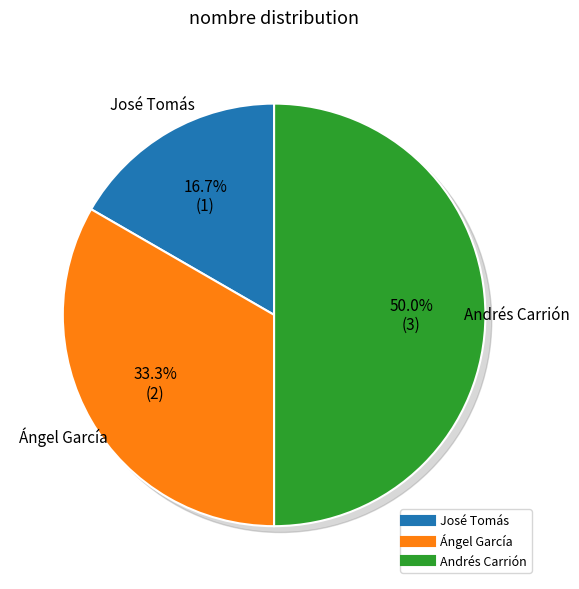

Combined, what portion of the pie is José Tomás and Andrés Carrión?

66.7%